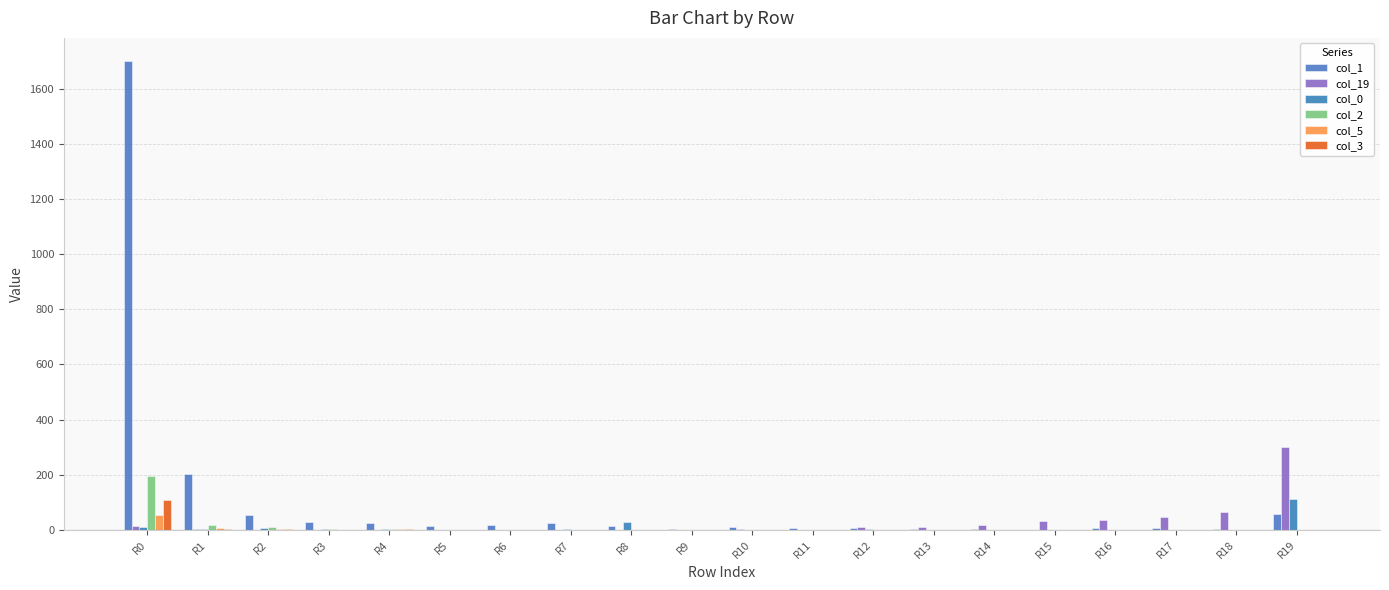

At which label is col_5 closest to 27?

R1